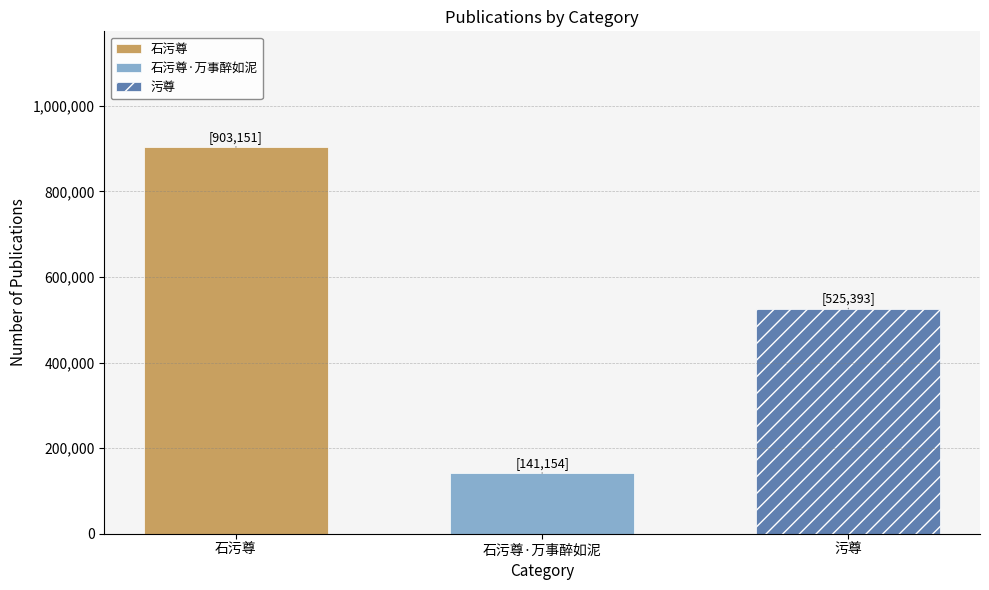

What is the maximum value for 石污尊?

903151